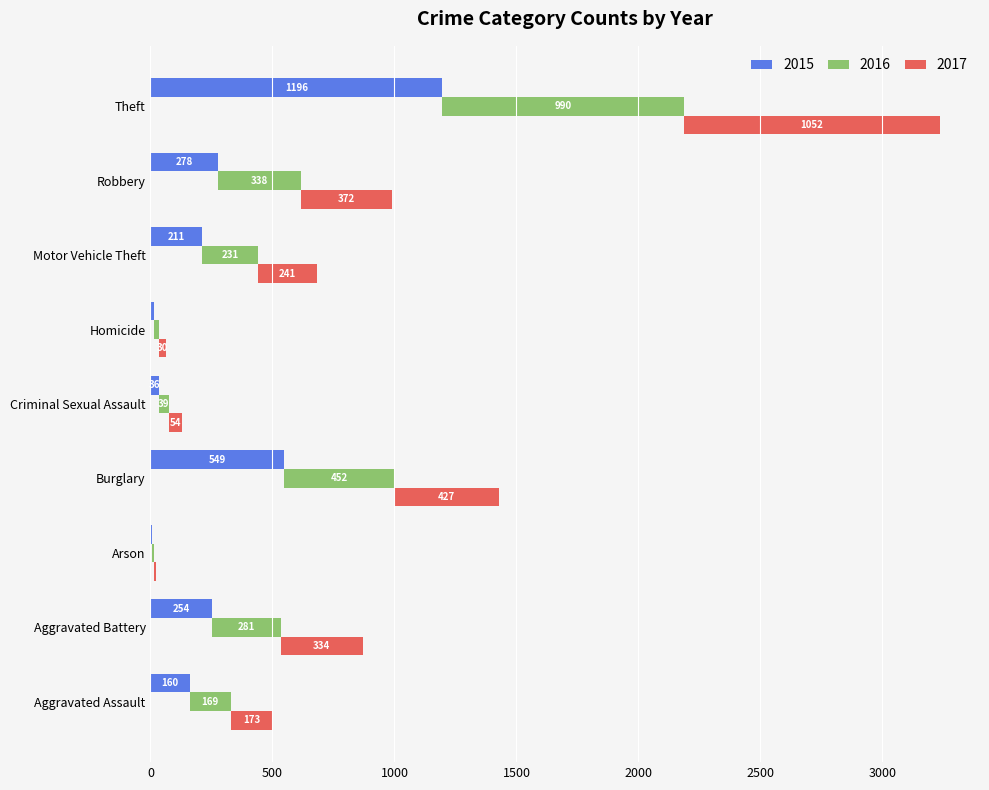

What is the difference between the highest and lowest values at Motor Vehicle Theft?

30